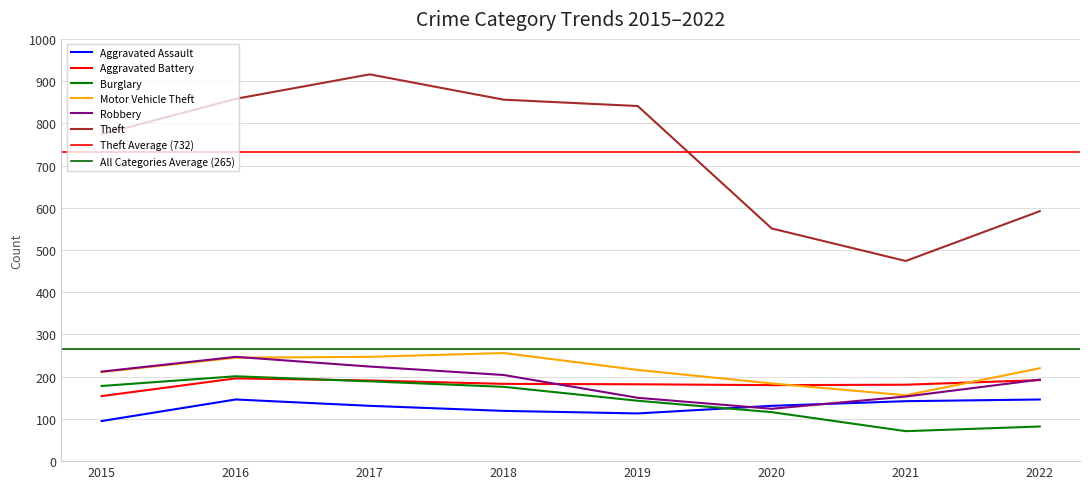

Which series has the largest range (max minus min)?

Theft